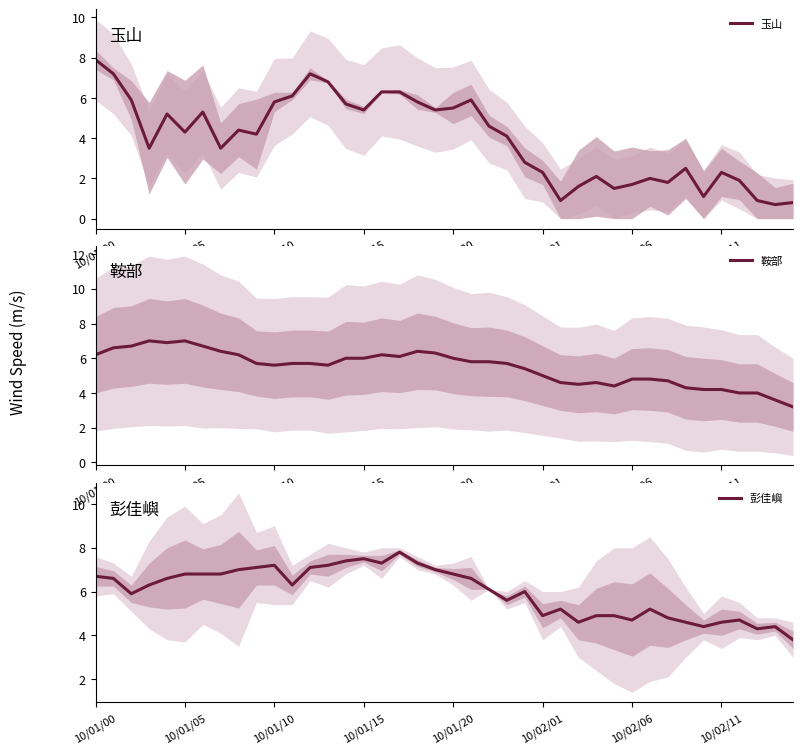

How many times do 彭佳嶼 and 鞍部 cross each other?

7